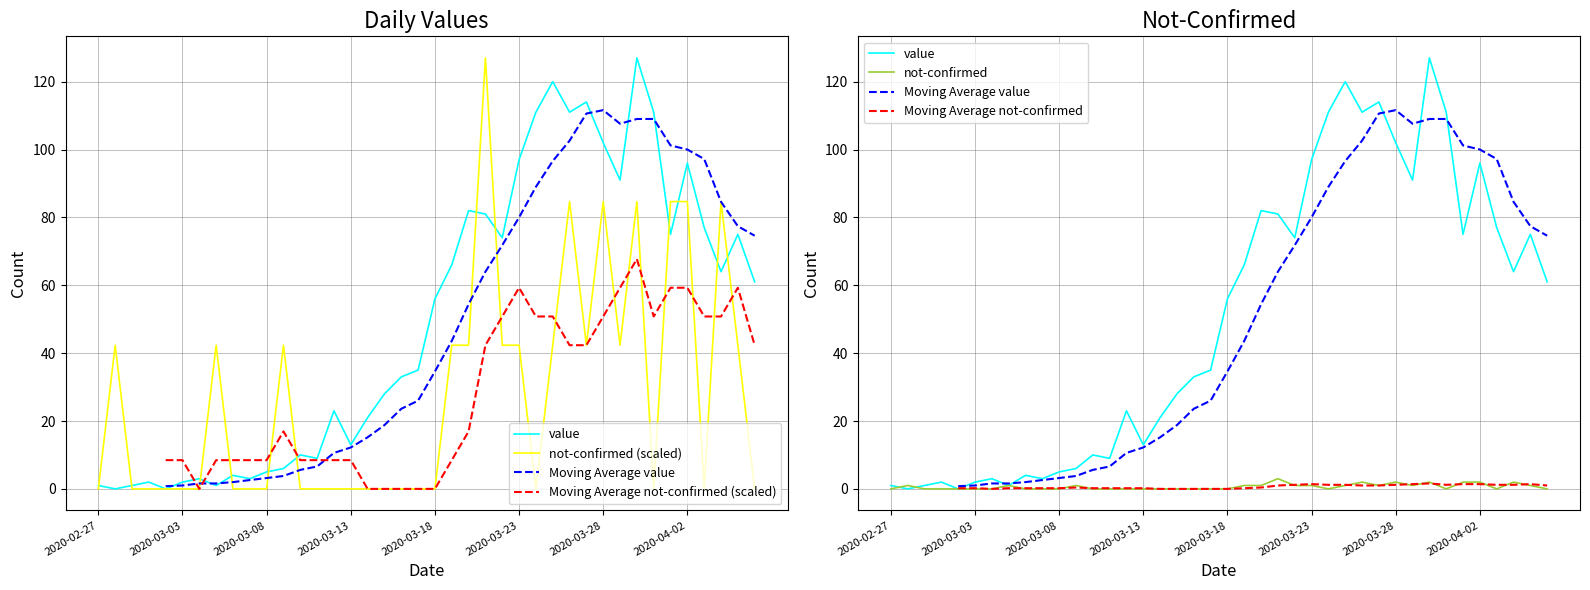

At which category is the sum across all series the highest?

32